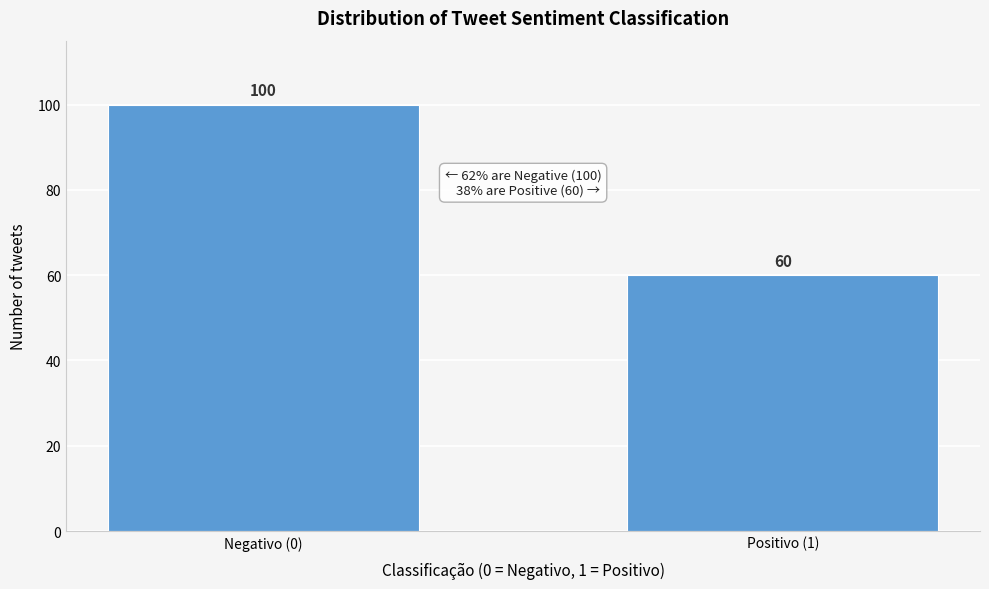

Reading left to right, transcribe all the data shown in this chart.

100	60